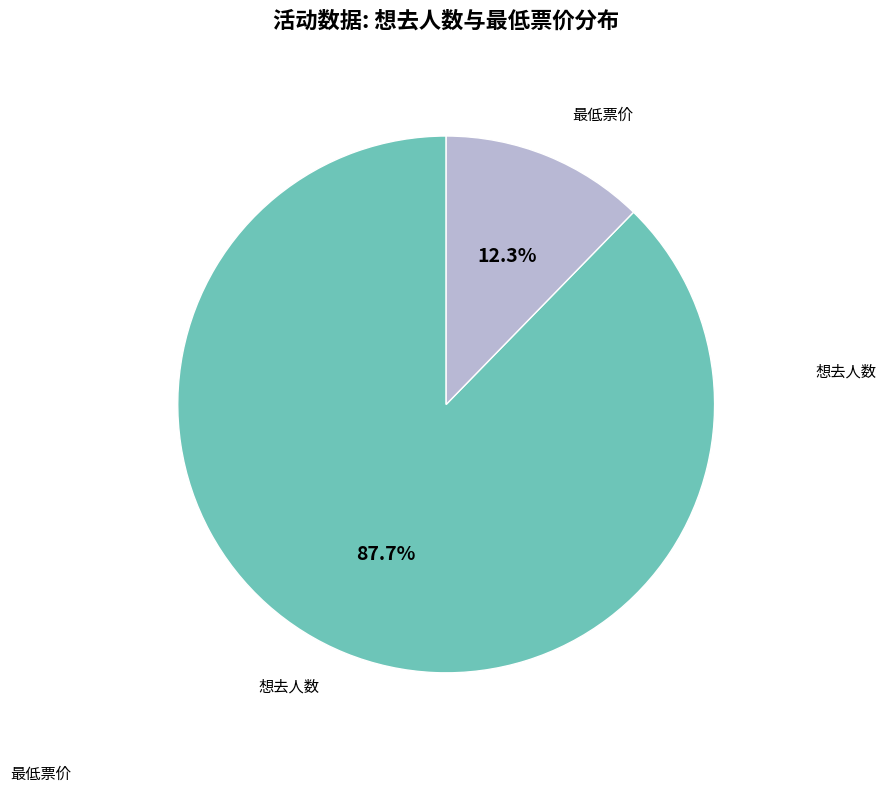

Does any single category account for the majority?

Yes